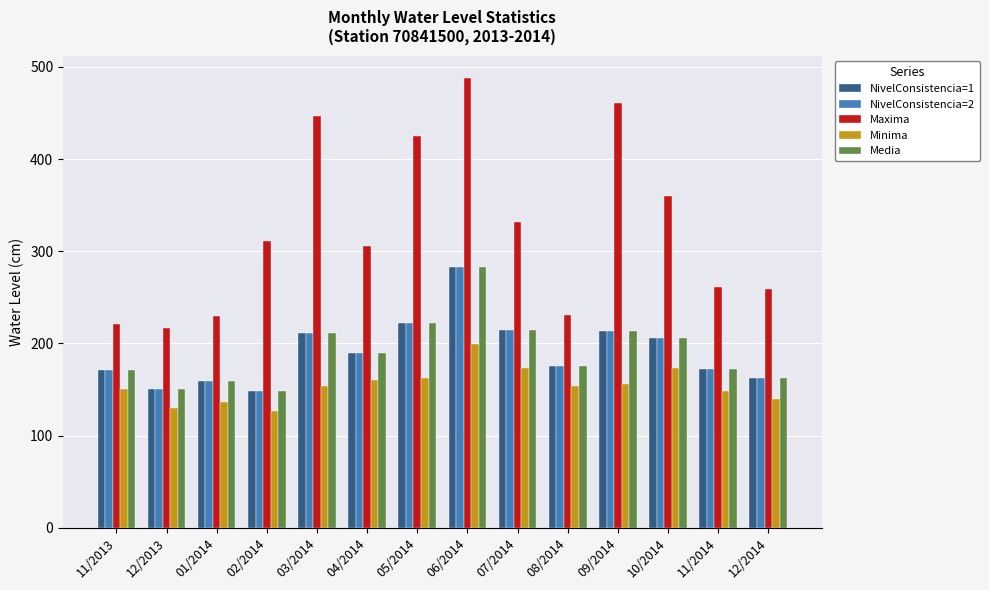

At which category is the sum across all series the highest?

06/2014